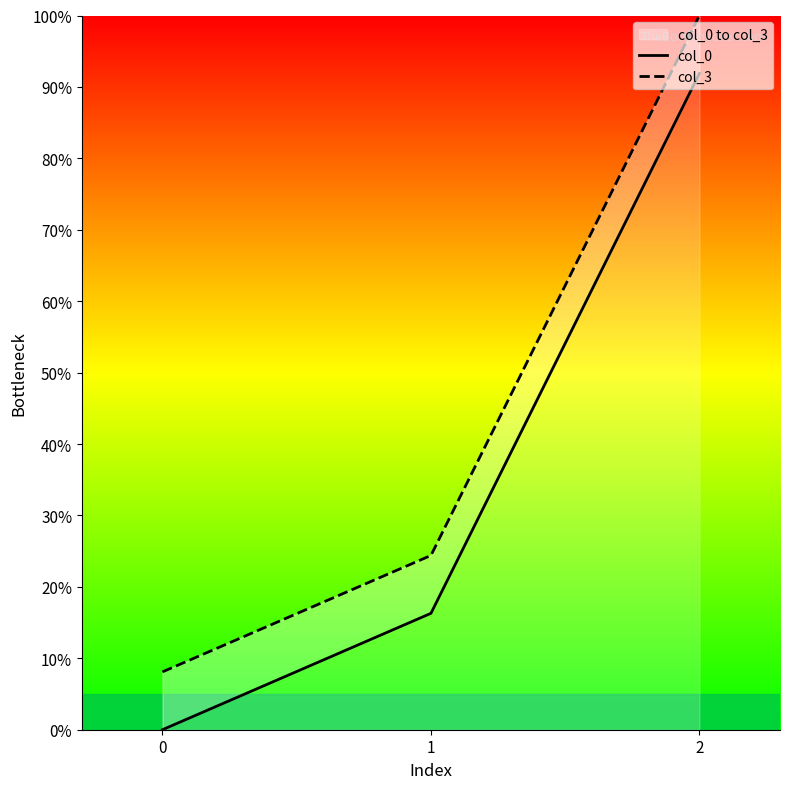

What is the sum of all col_3 values?

132.5